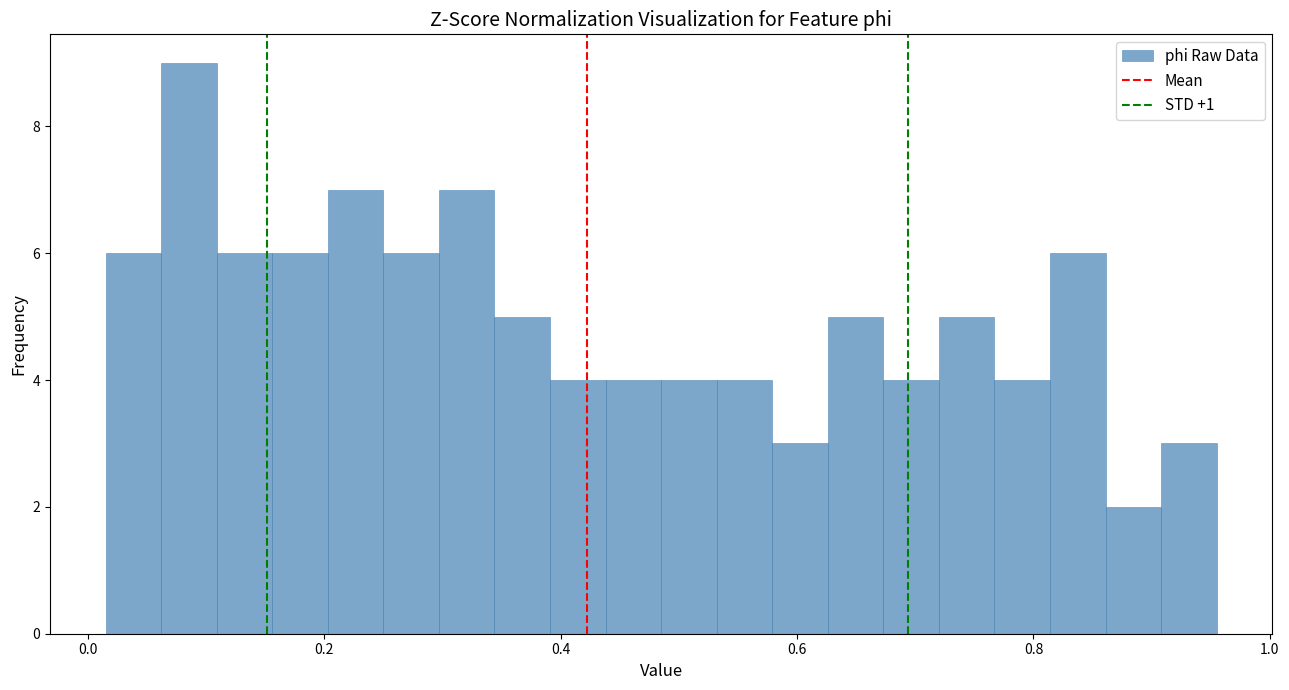

Read against the x-axis, roughly where is the centre of the tallest bar?

0.08